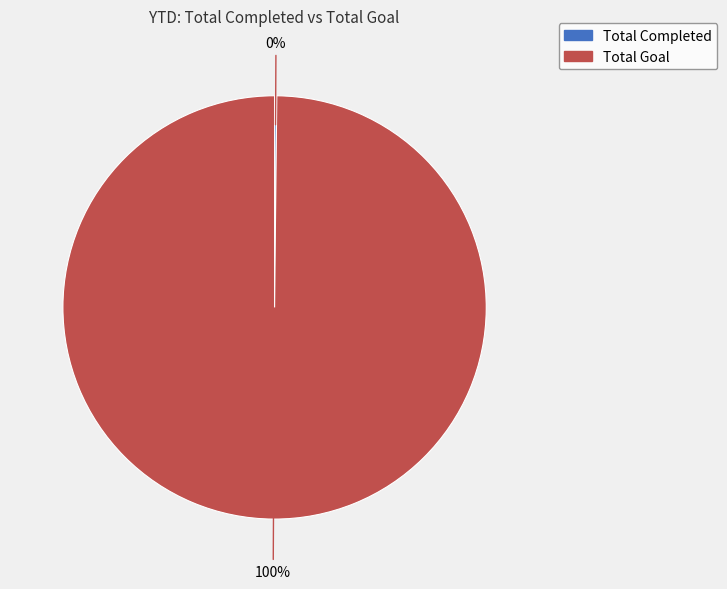

Is it true that Total Goal is 100% of the pie?

True